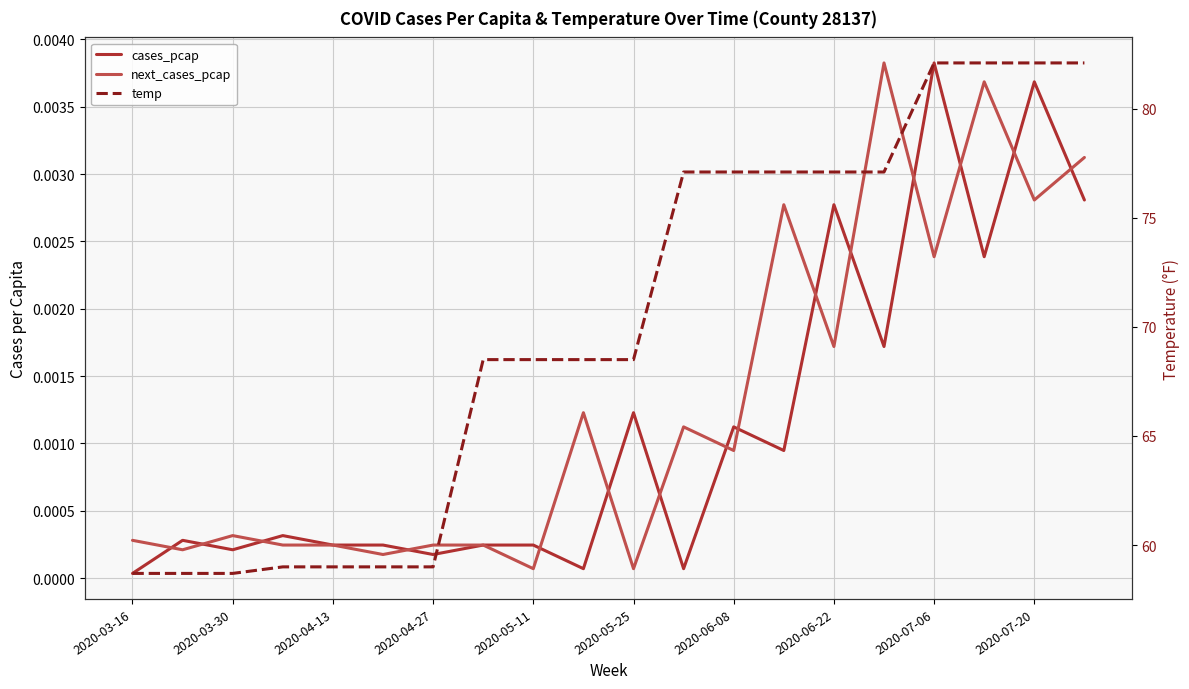

True or false: cases_pcap has a value of 0.0 at 2020-06-22.

False